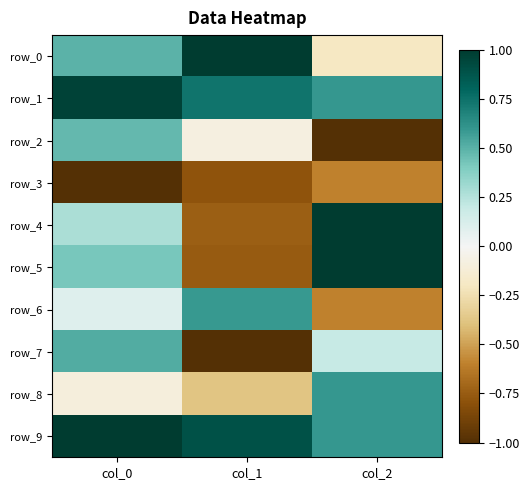

Rank the categories by row_2 value from highest to lowest.

col_0, col_1, col_2